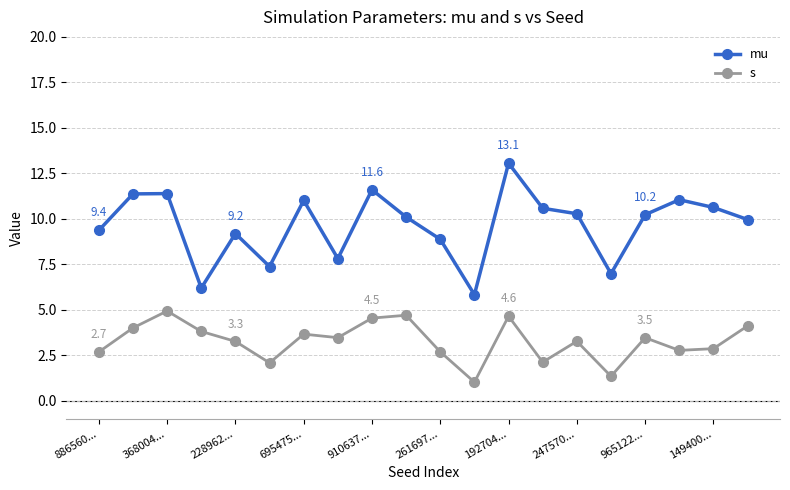

True or false: mu has more than 0 interior local peaks.

True